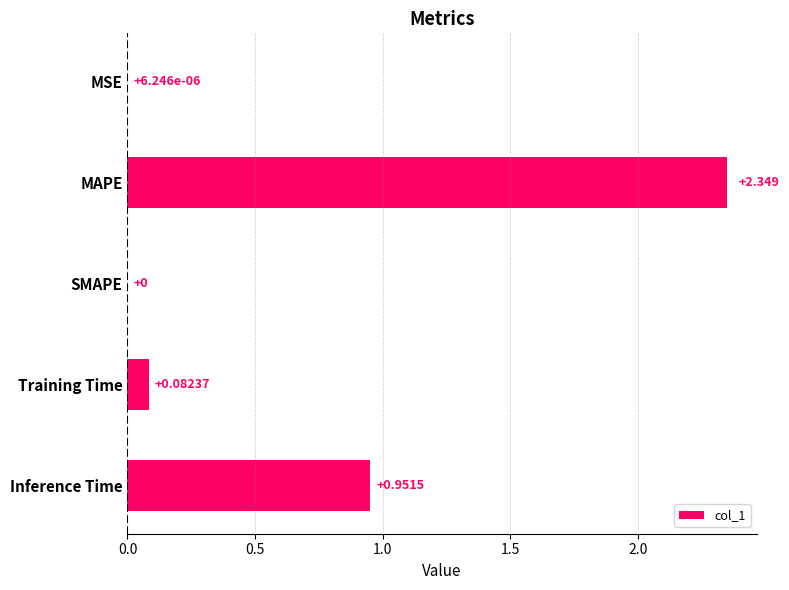

Which category has the highest value across all series?

MAPE